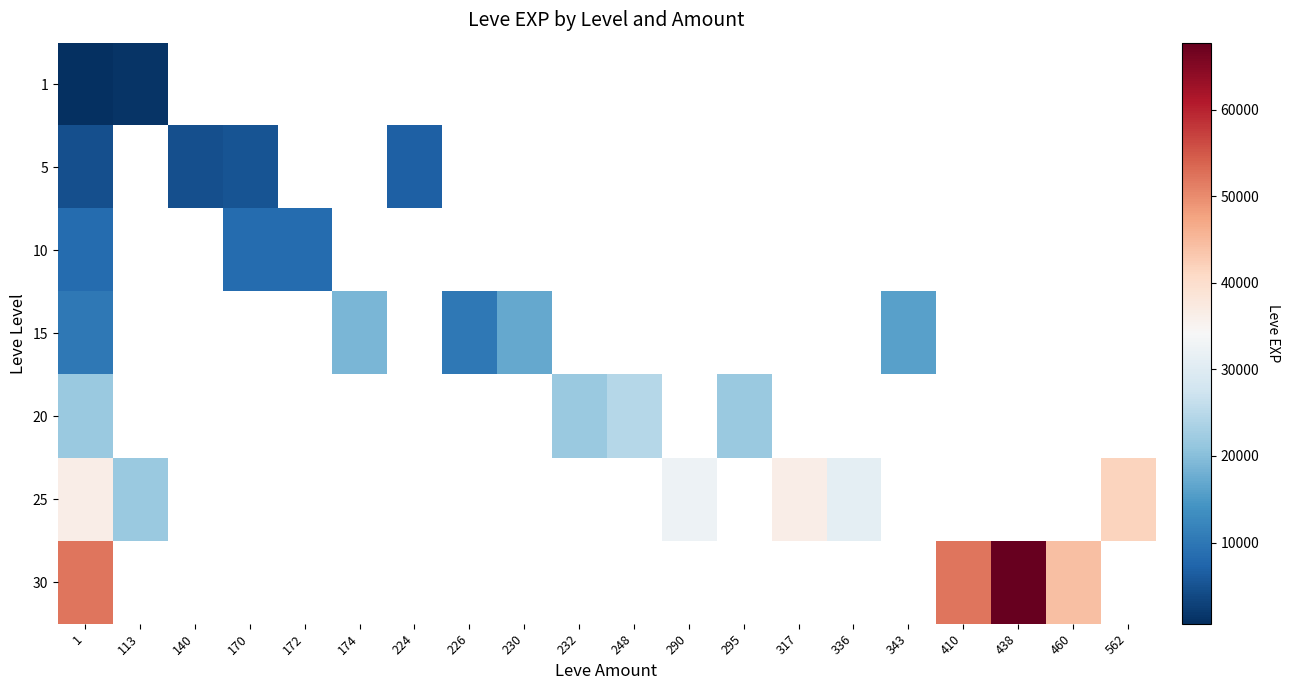

Where is 15 nearest to the value 14505?

343